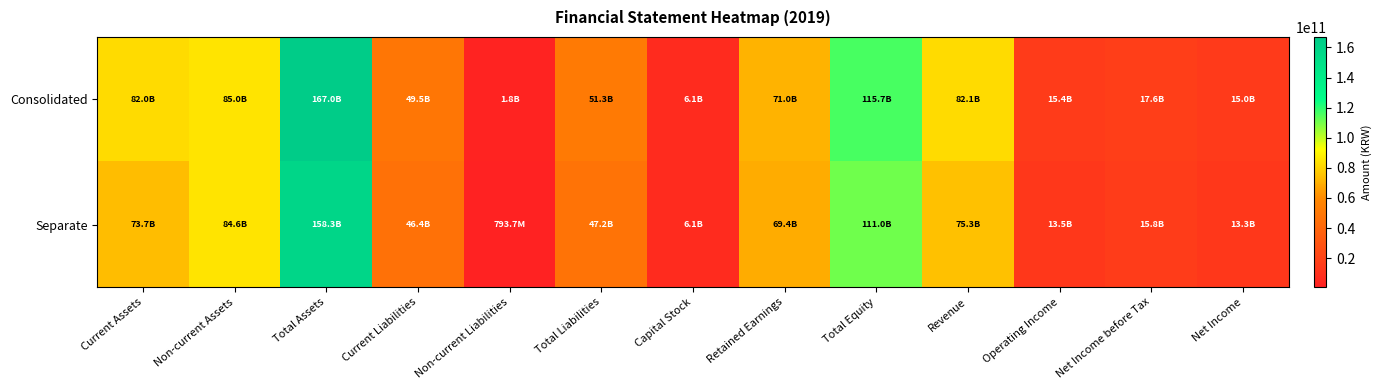

Count the number of categories in the chart.

13